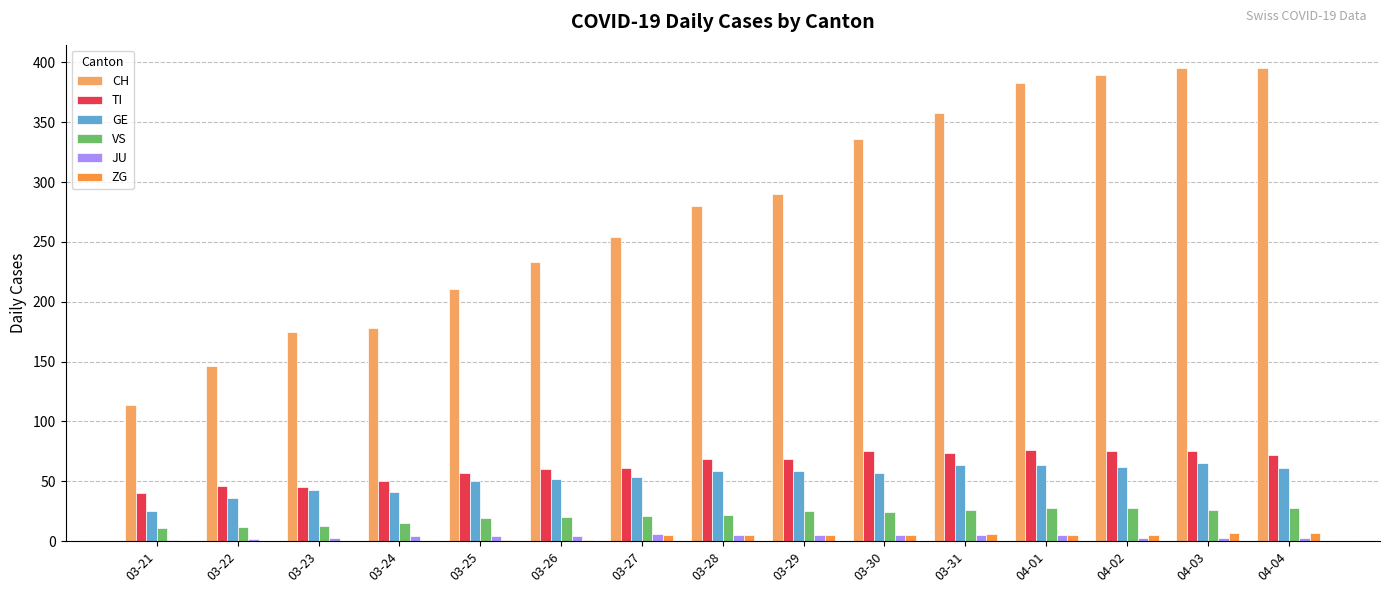

Count the ZG values in the range 0 to 5.

12